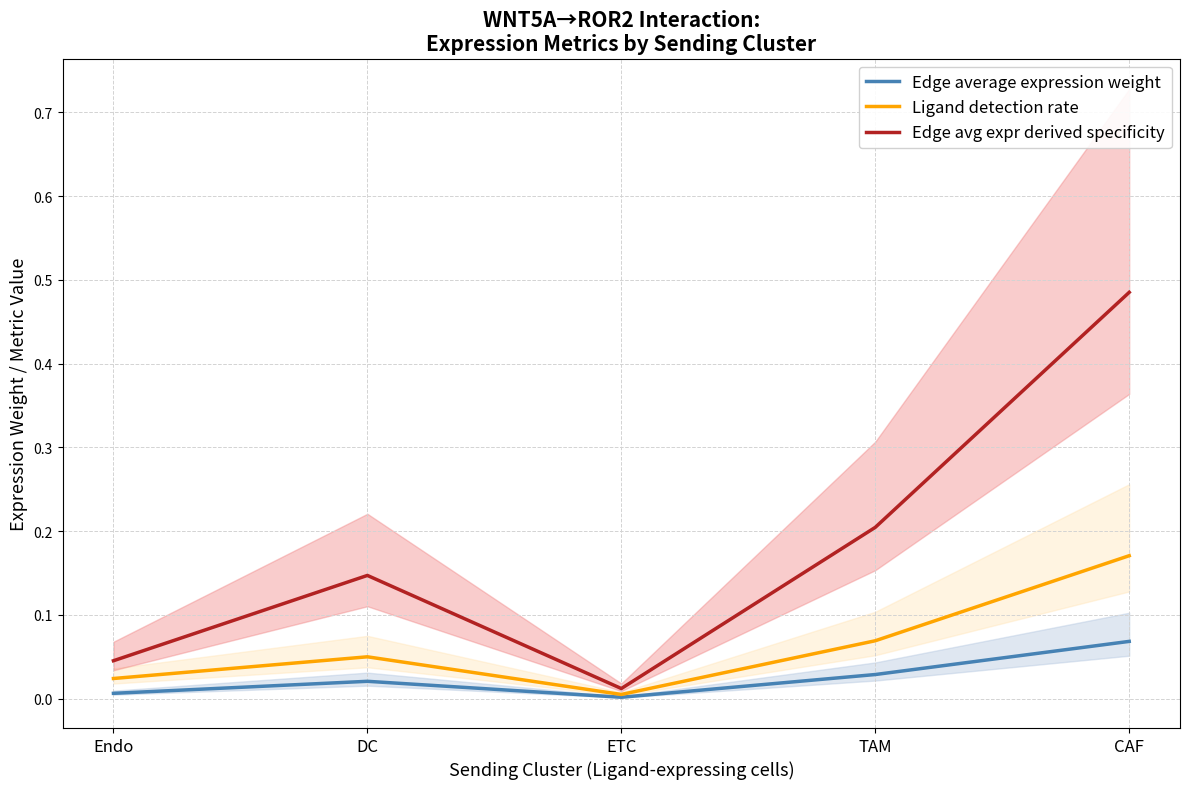

Is the value of Edge avg expr derived specificity at CAF greater than the value of Ligand detection rate at ETC?

Yes